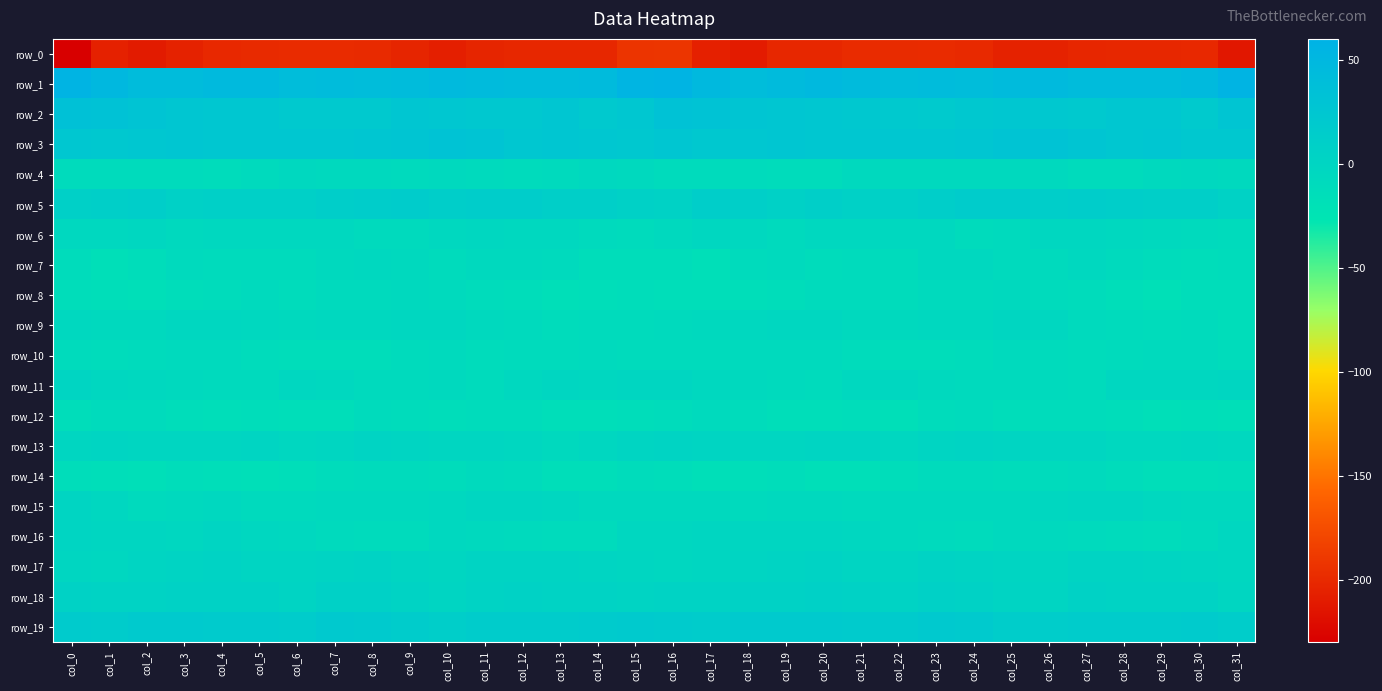

What is the sum of all row_10 values?

-333.8